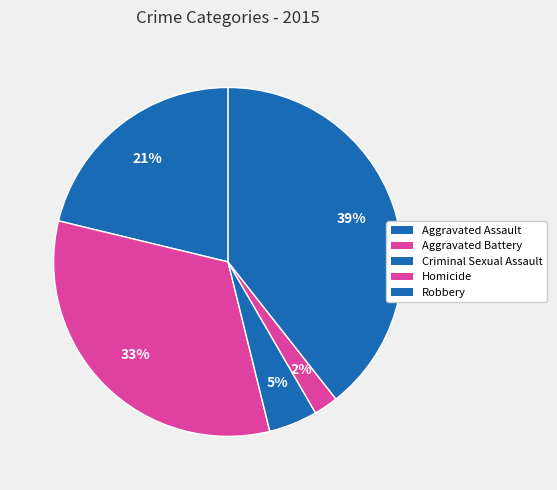

Is there a majority slice in this chart?

No